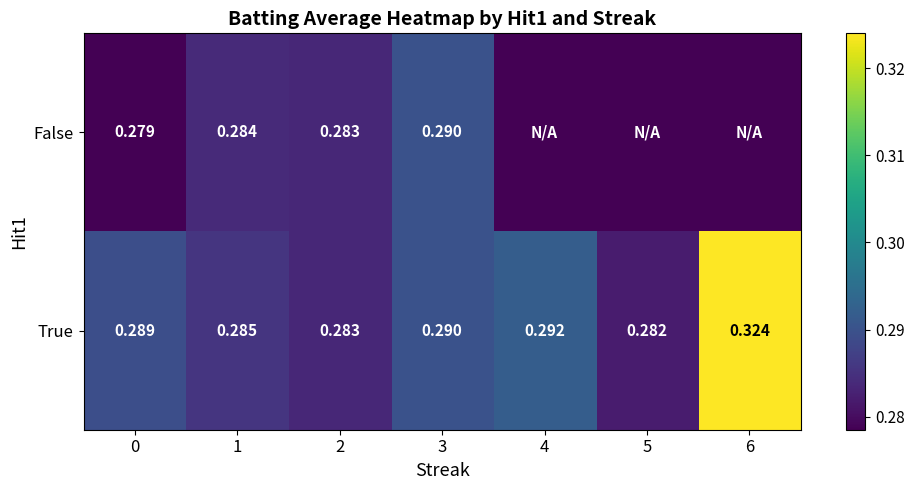

Is the value of False at 3 greater than the value of True at 2?

Yes